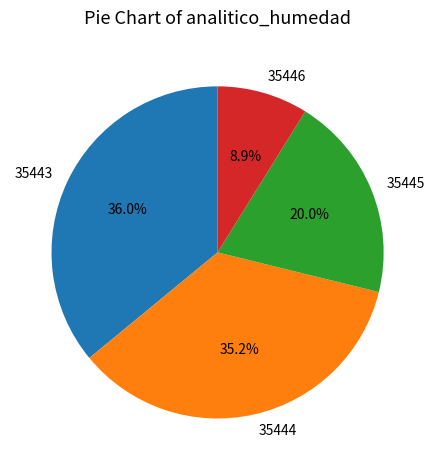

What is the ratio of the value at 35444 to the value at 35443?

1.0